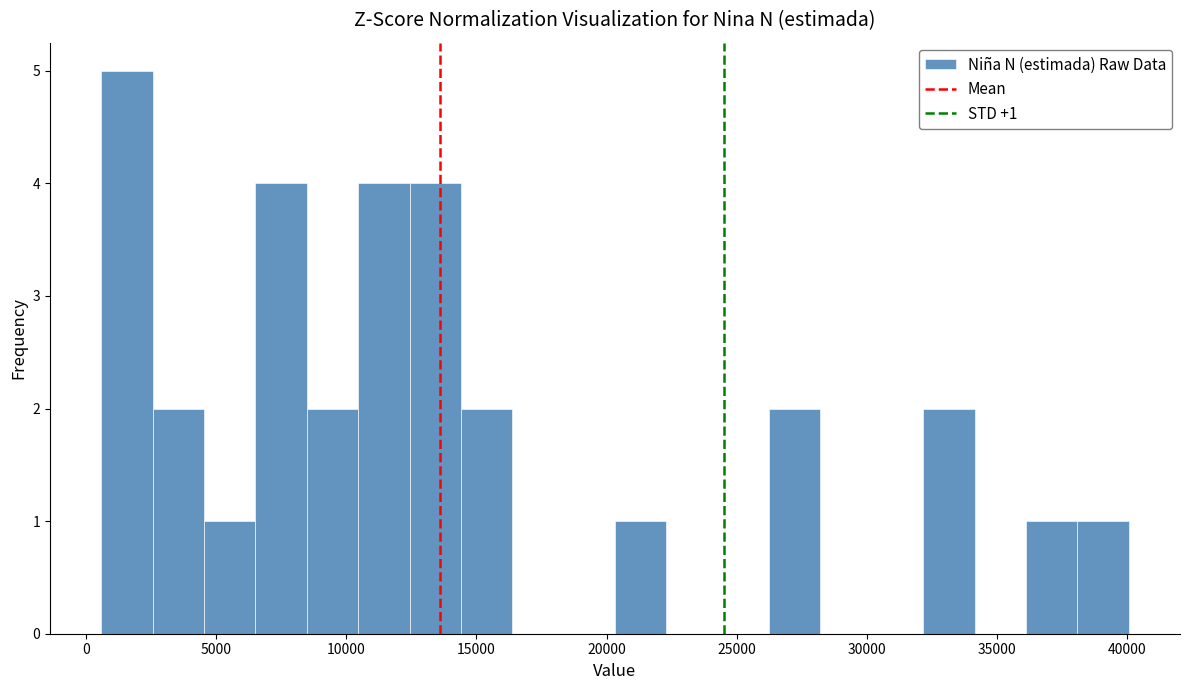

Read against the x-axis, roughly where is the centre of the tallest bar?

1500